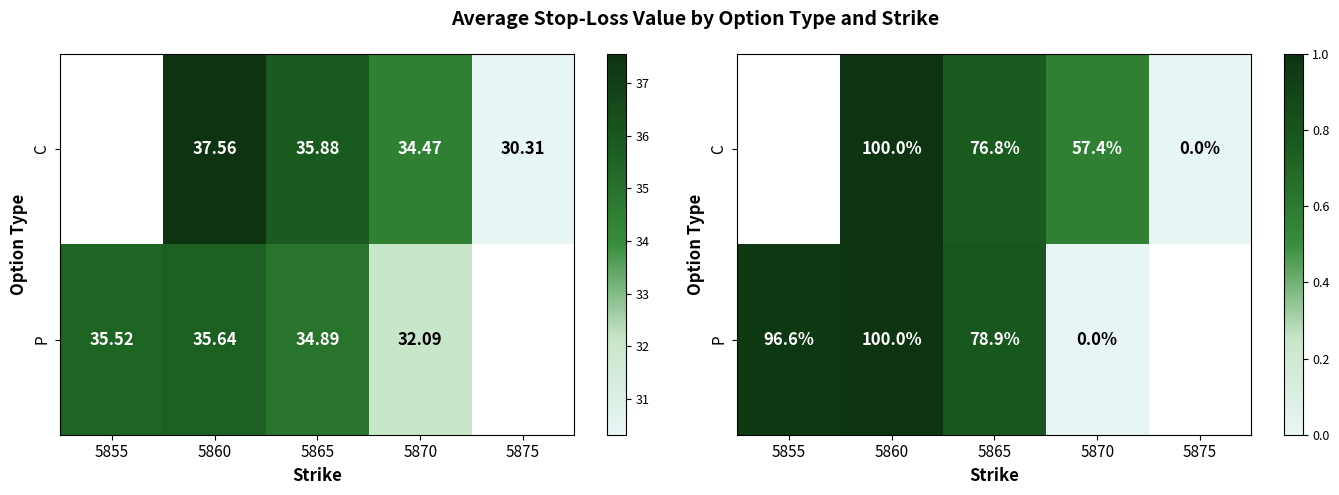

Which series changed the most between 5855 and 5865?

P